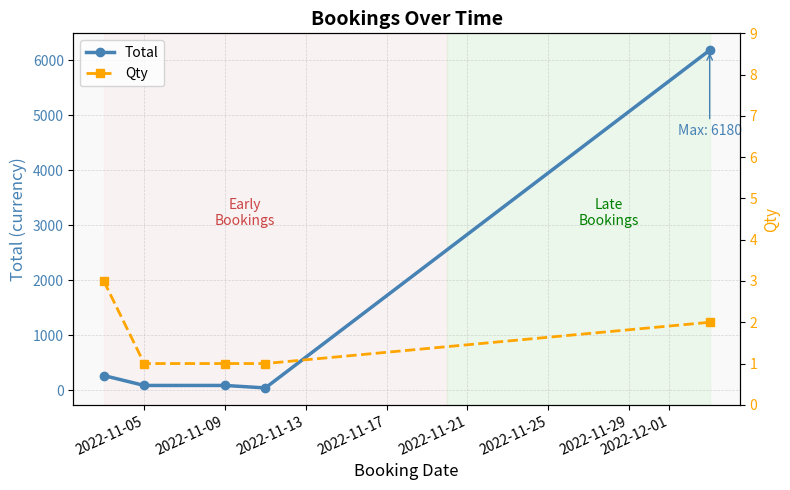

What is the minimum value shown in the chart?

1